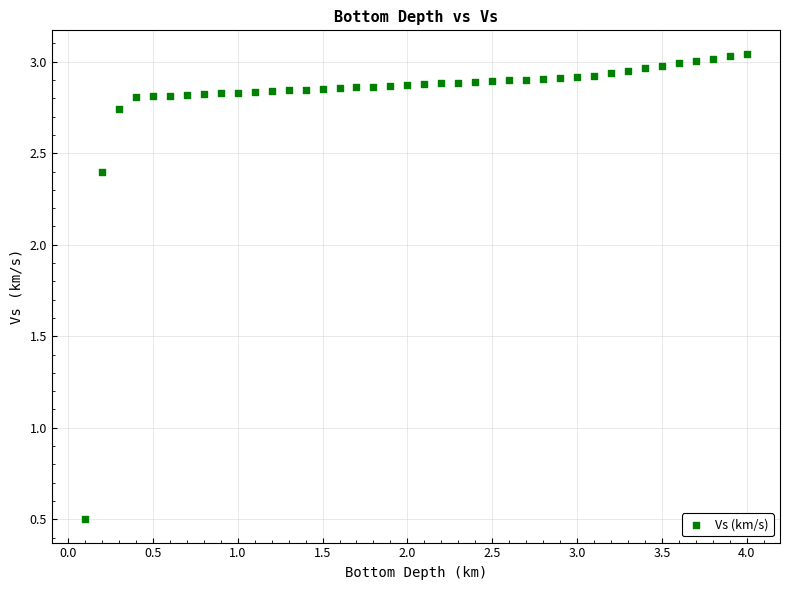

What is the range of X values (max minus min)?

3.9